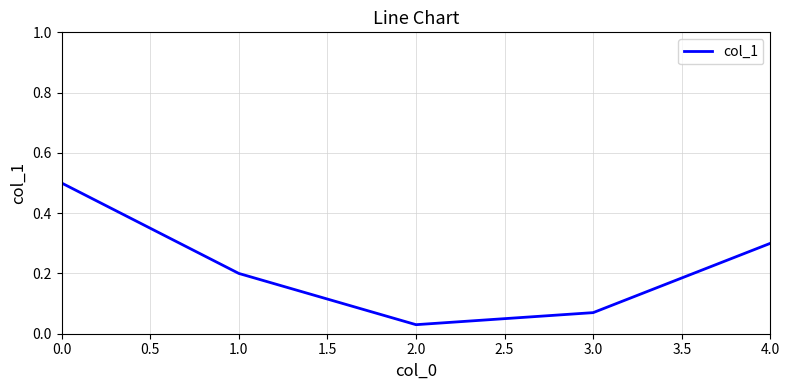

What position from the left is 1.0?

2